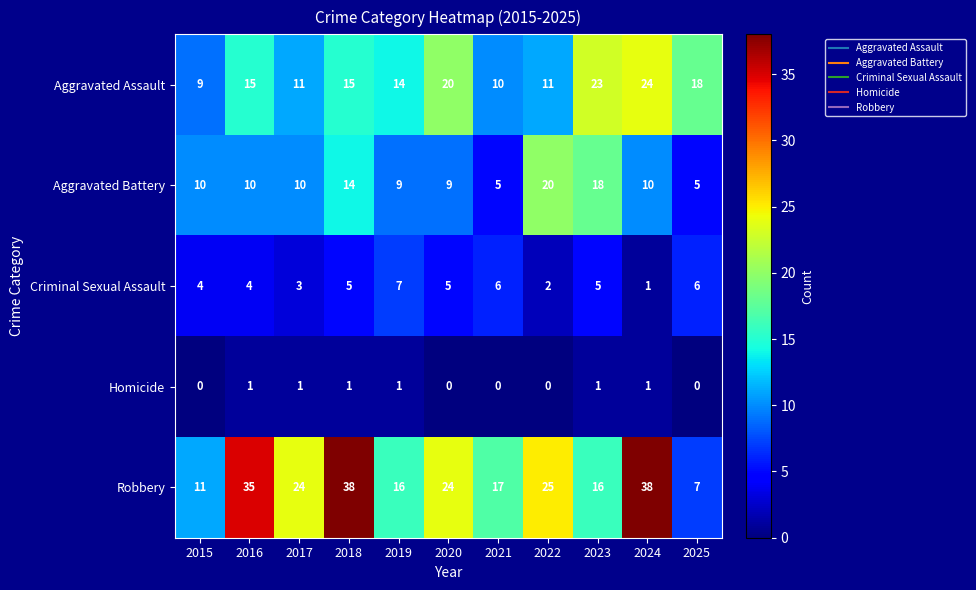

At how many categories does at least one series exceed 26?

3